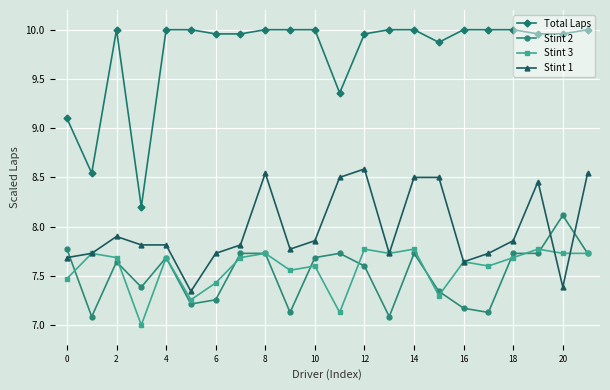

What is the minimum value shown in the chart?

7.0